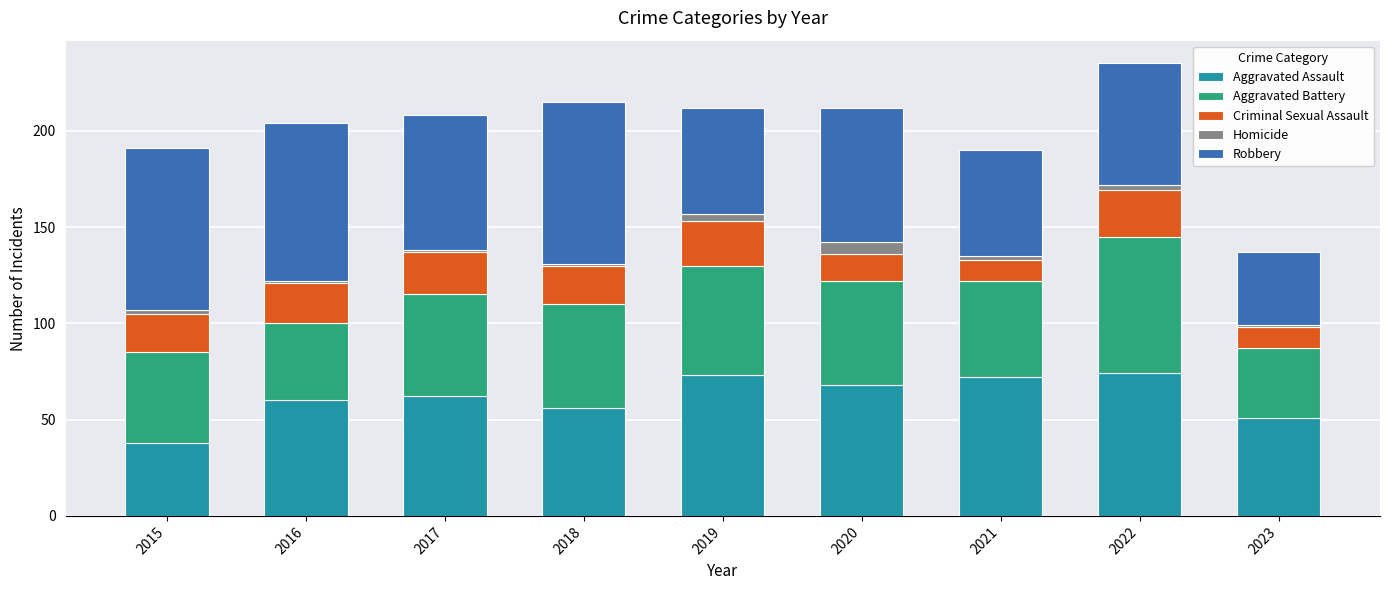

What is the difference between the maximum and second lowest values in the Aggravated Assault series?

23